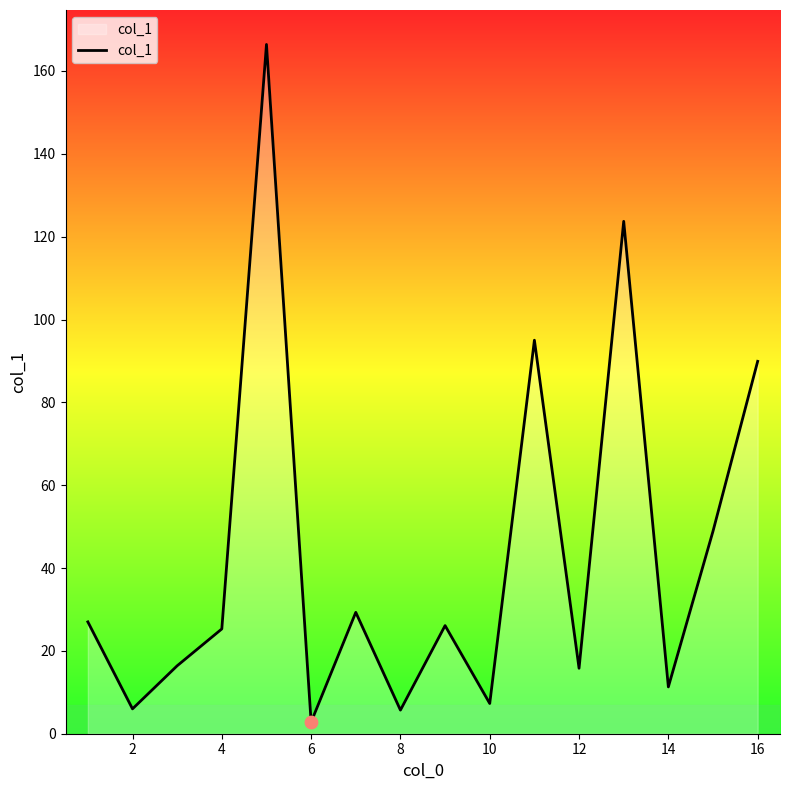

What is the greatest value displayed?

166.4